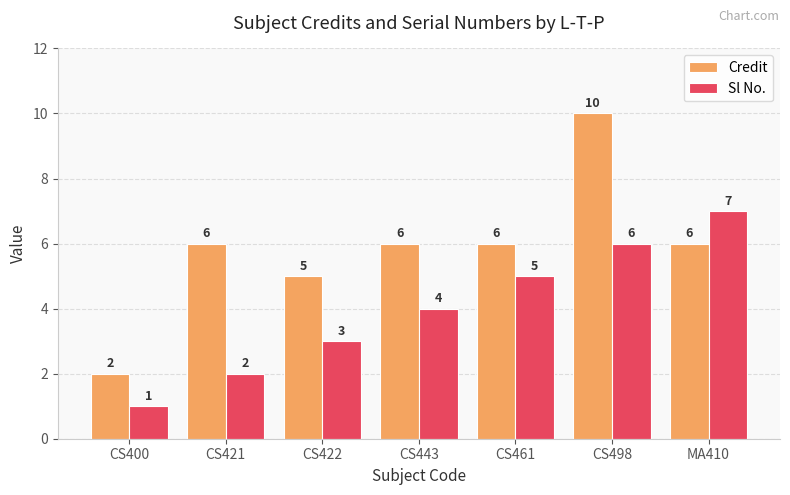

The value of Credit at CS461 is 11. True or false?

False